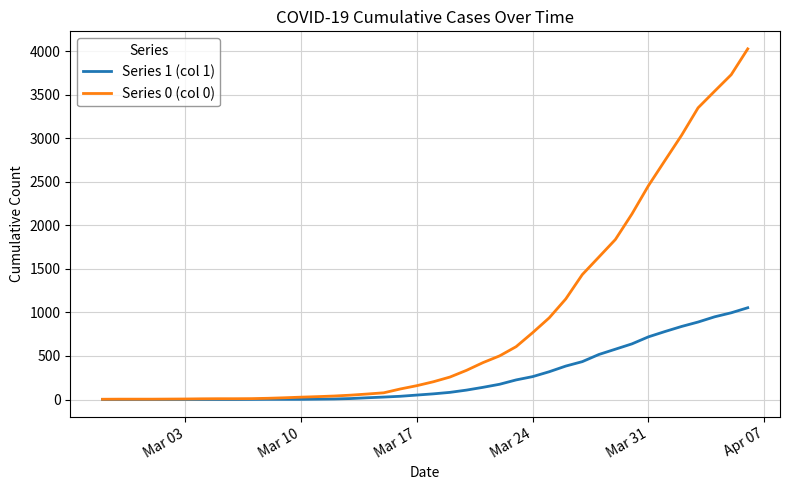

Is this an area chart (filled region under the line)?

No